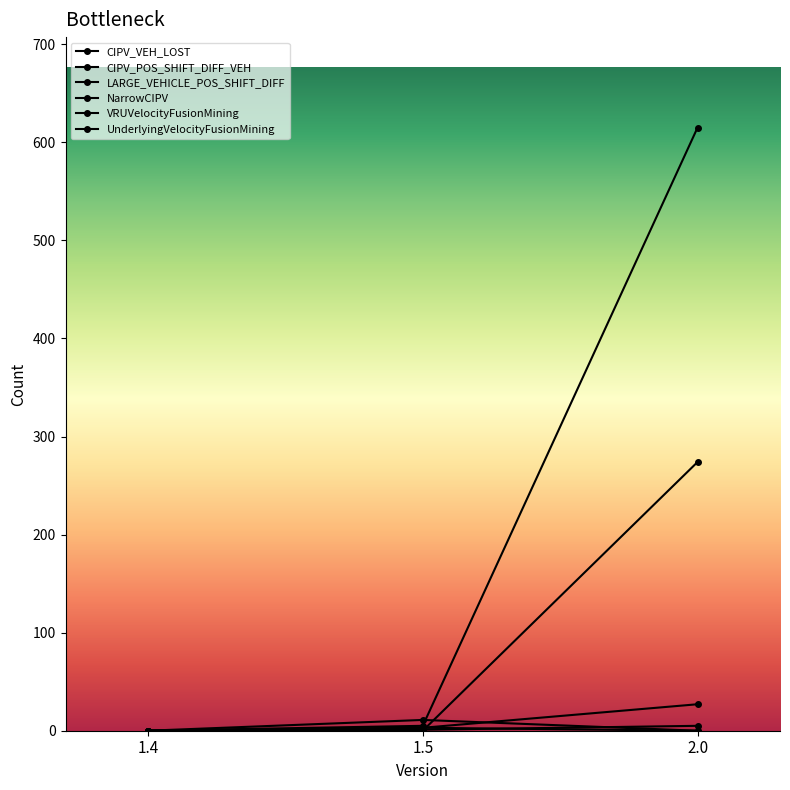

Rank the series at 2.0 from highest to lowest value.

CIPV_VEH_LOST, NarrowCIPV, LARGE_VEHICLE_POS_SHIFT_DIFF, CIPV_POS_SHIFT_DIFF_VEH, VRUVelocityFusionMining, UnderlyingVelocityFusionMining